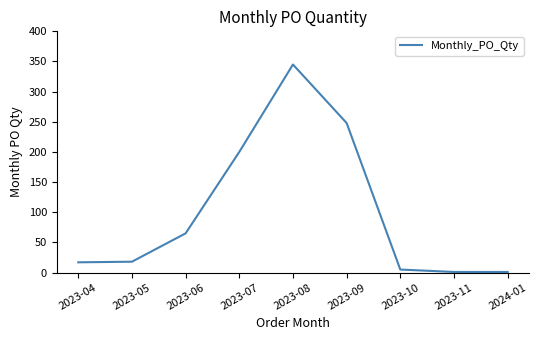

What is the maximum value shown in the chart?

345